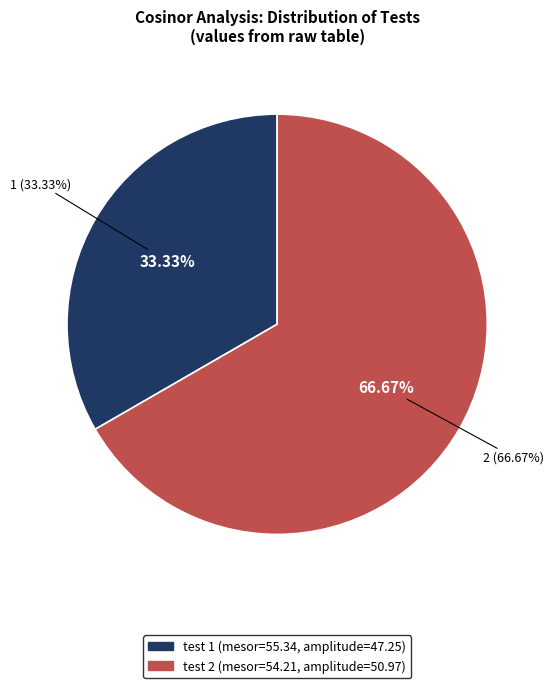

To the nearest percent, what portion does test 2 represent?

67%